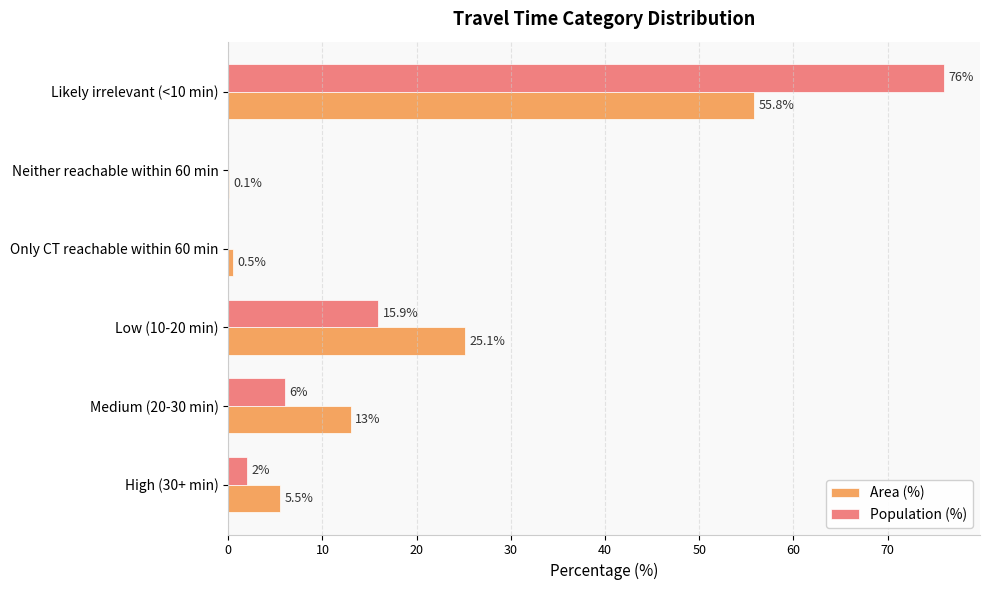

What is the sum of all Area (%) values?

100.0